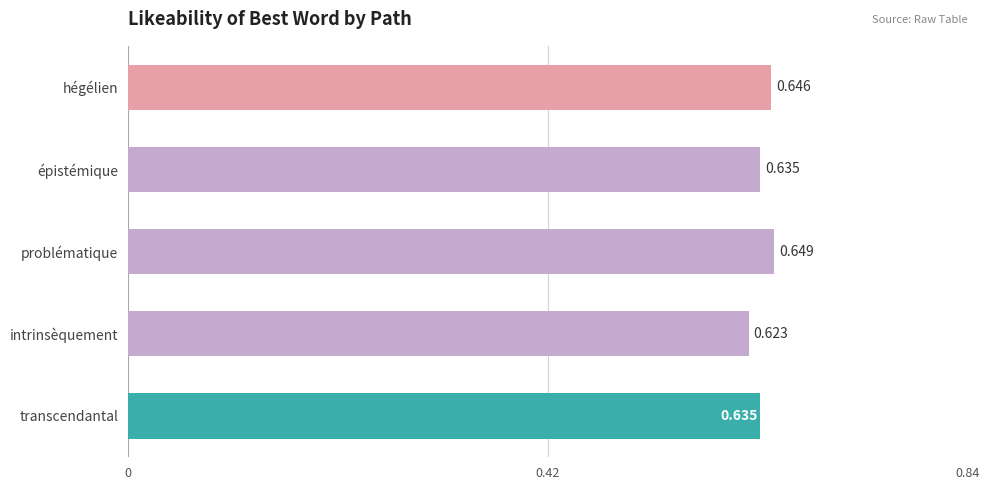

At which label is the value closest to 0?

intrinsèquement